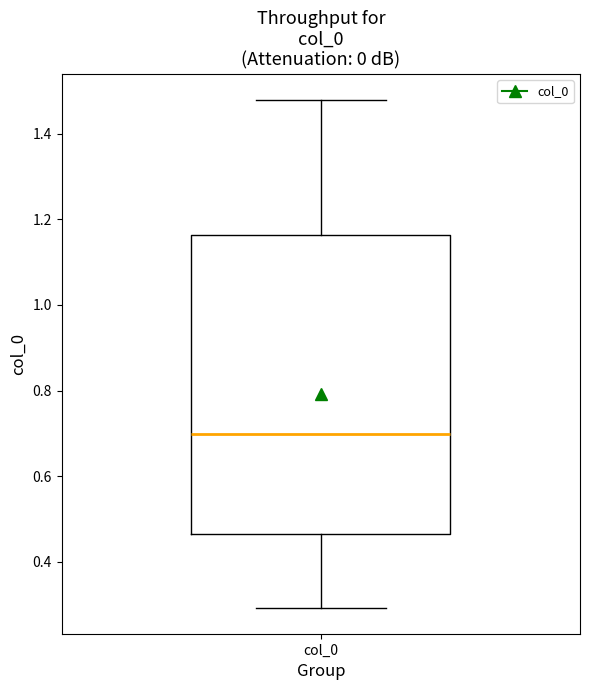

Where does the lower whisker of the box for col_0 end on the y-axis? The values are not printed on the chart, so give them approximately, as read against the axis.

0.30